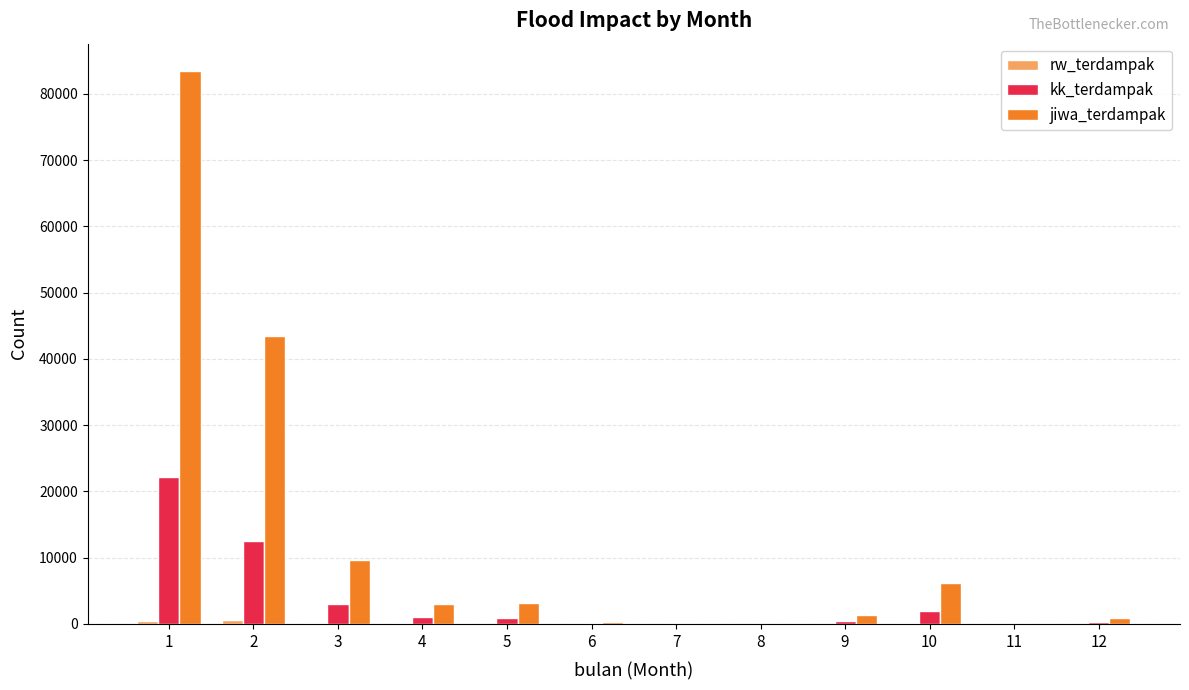

Between 3 and 11, which series saw the biggest shift?

jiwa_terdampak